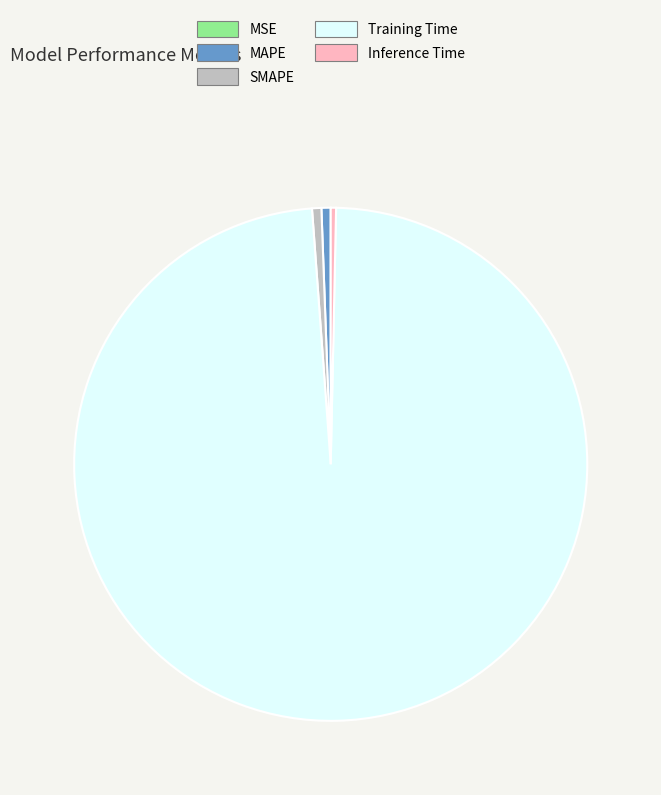

The Training Time slice represents 90% of the pie. True or false?

False